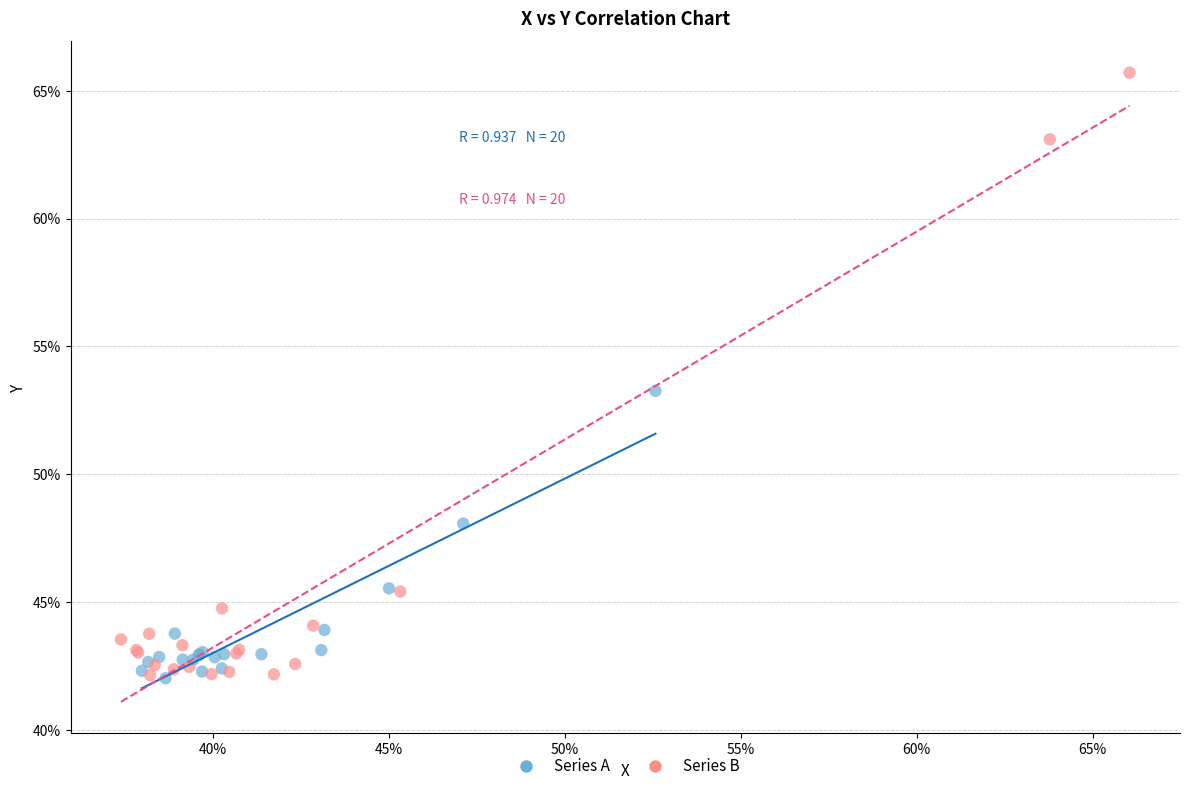

What are all the series names shown in the legend?

Series A, Series B